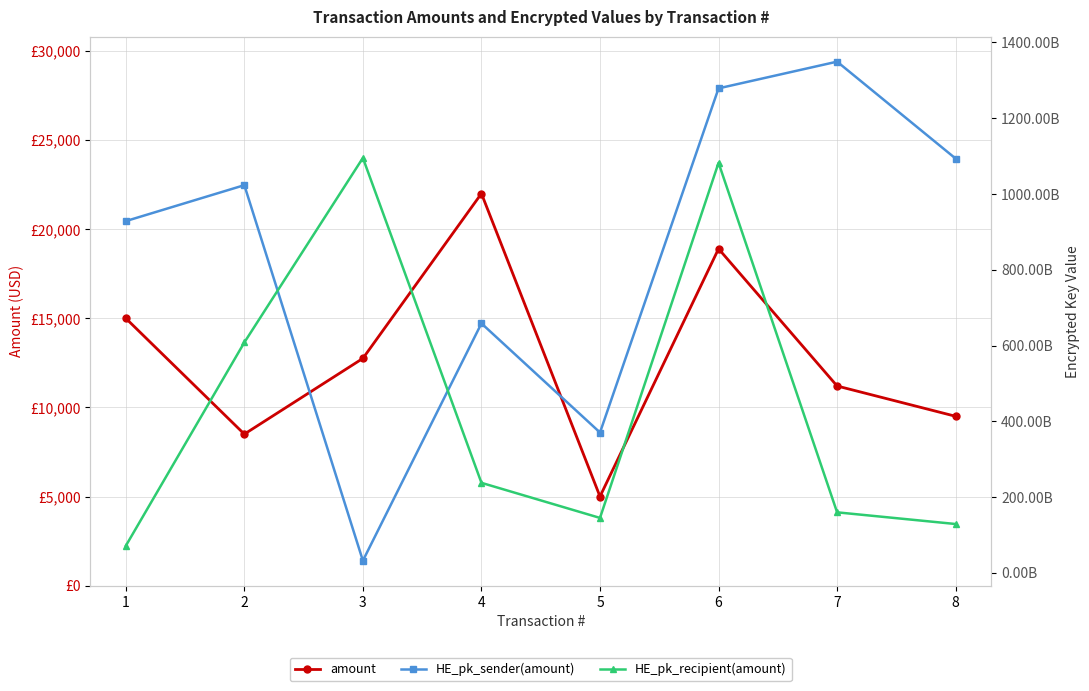

Where does the HE_pk_recipient(amount) series first go above 237458168909?

2